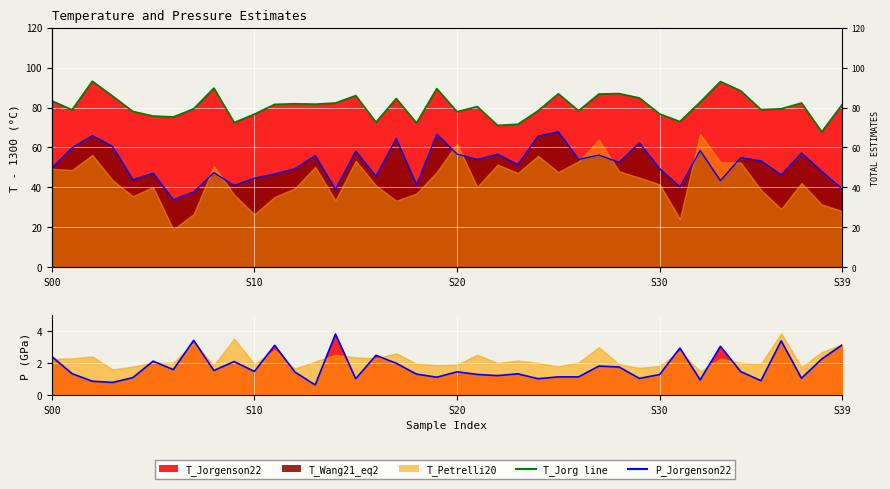

True or false: P_Jorgenson22 (line) has more than 1 interior local peaks.

True